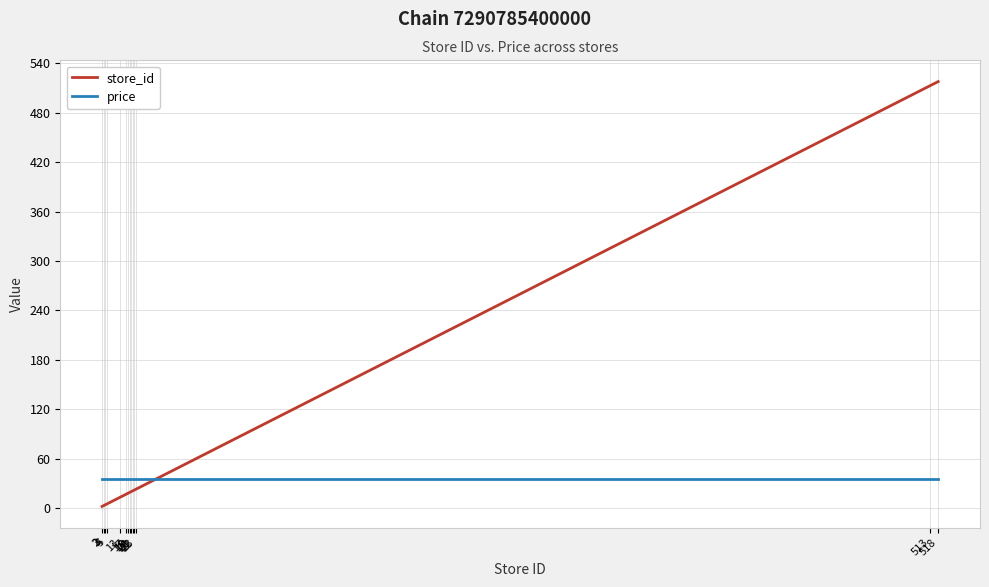

List the series in order of their peak value, lowest first.

price, store_id